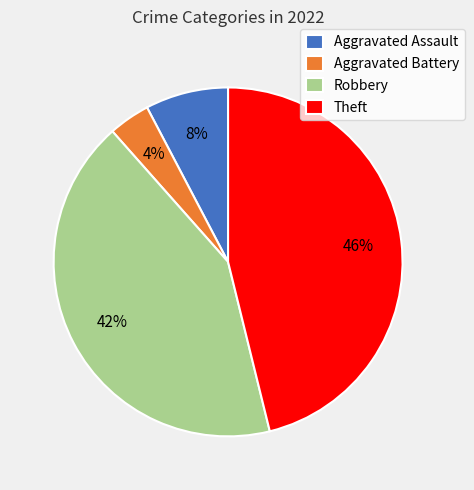

Which category has the biggest portion of the pie?

Theft